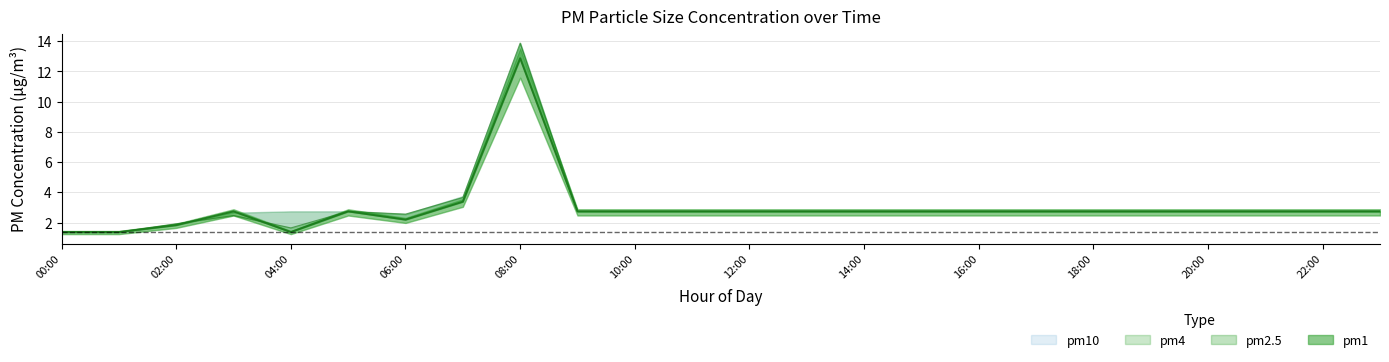

What is the label of the 21st point from the right?

03:00